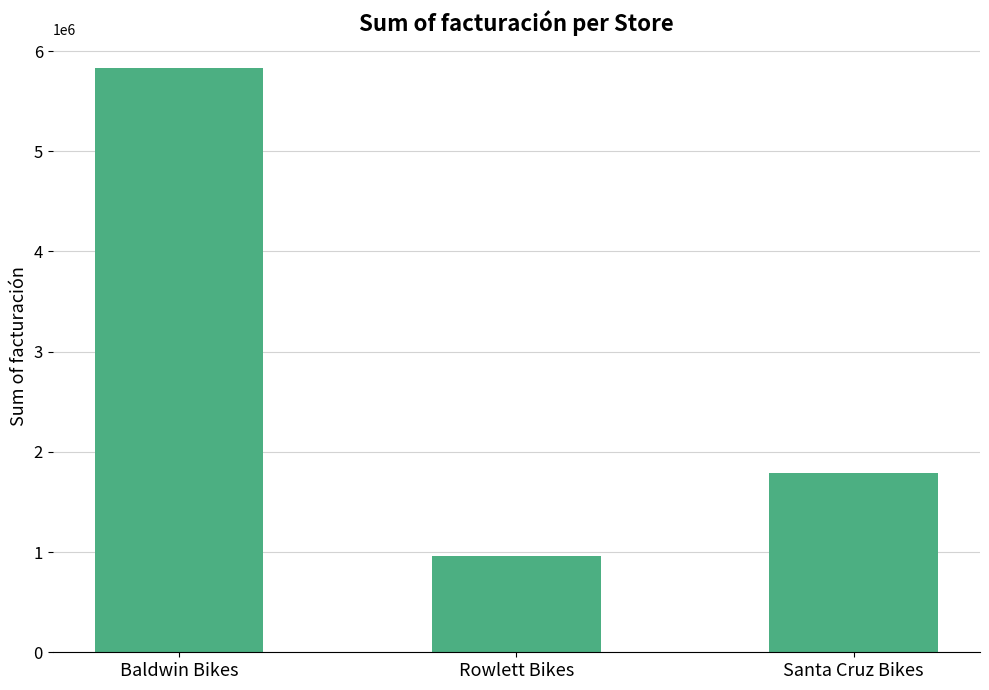

List the labels in order of value, largest first.

Baldwin Bikes, Santa Cruz Bikes, Rowlett Bikes